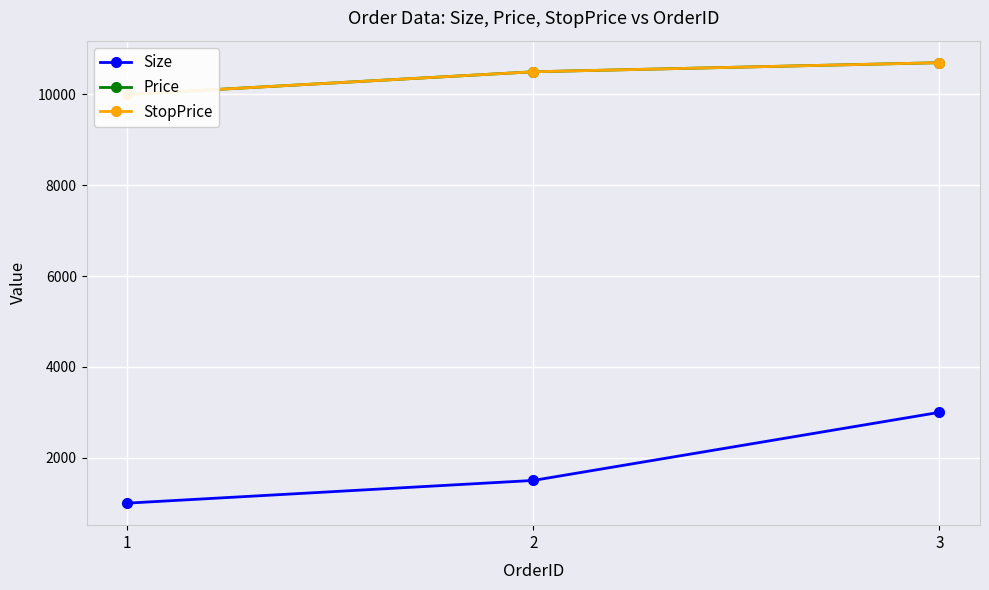

The value of Size at 3 is 1537. True or false?

False